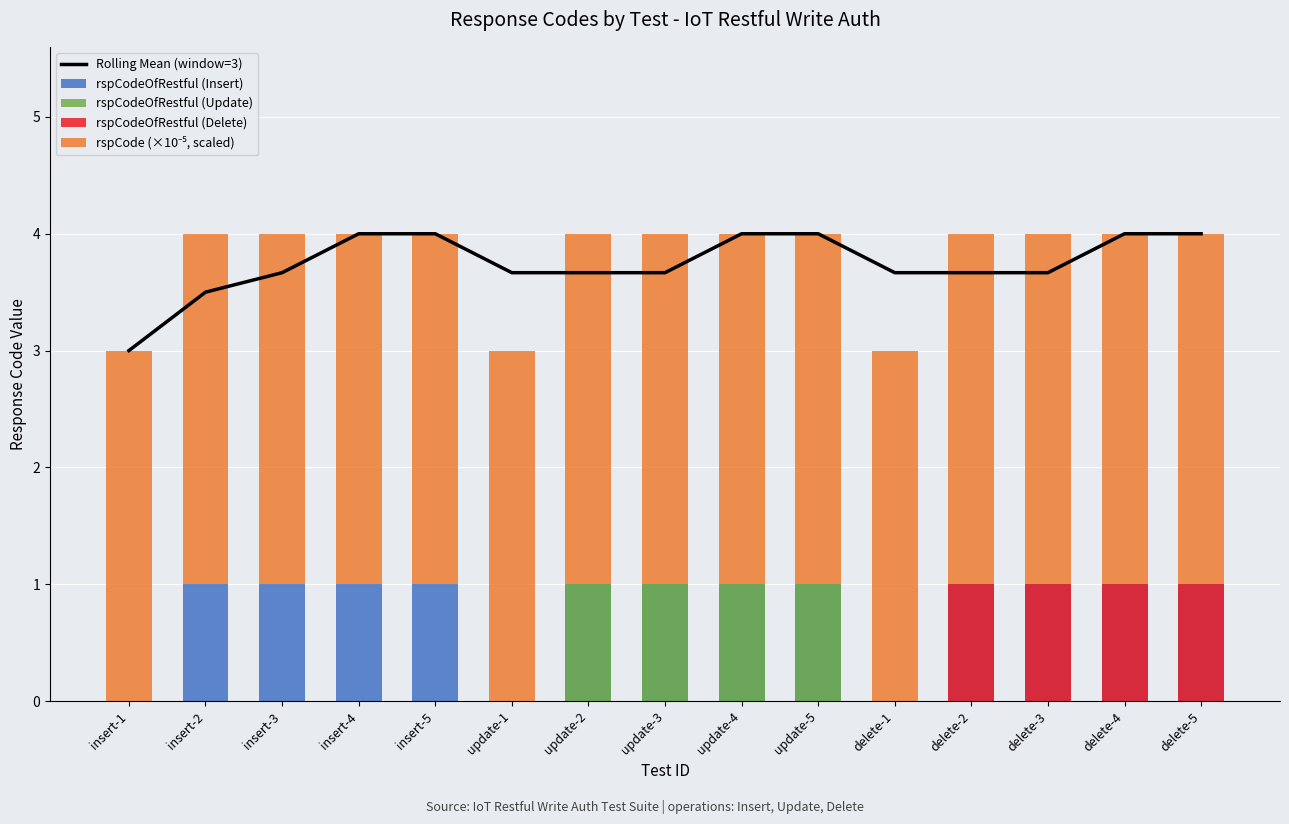

Read the value at insert-4.

1